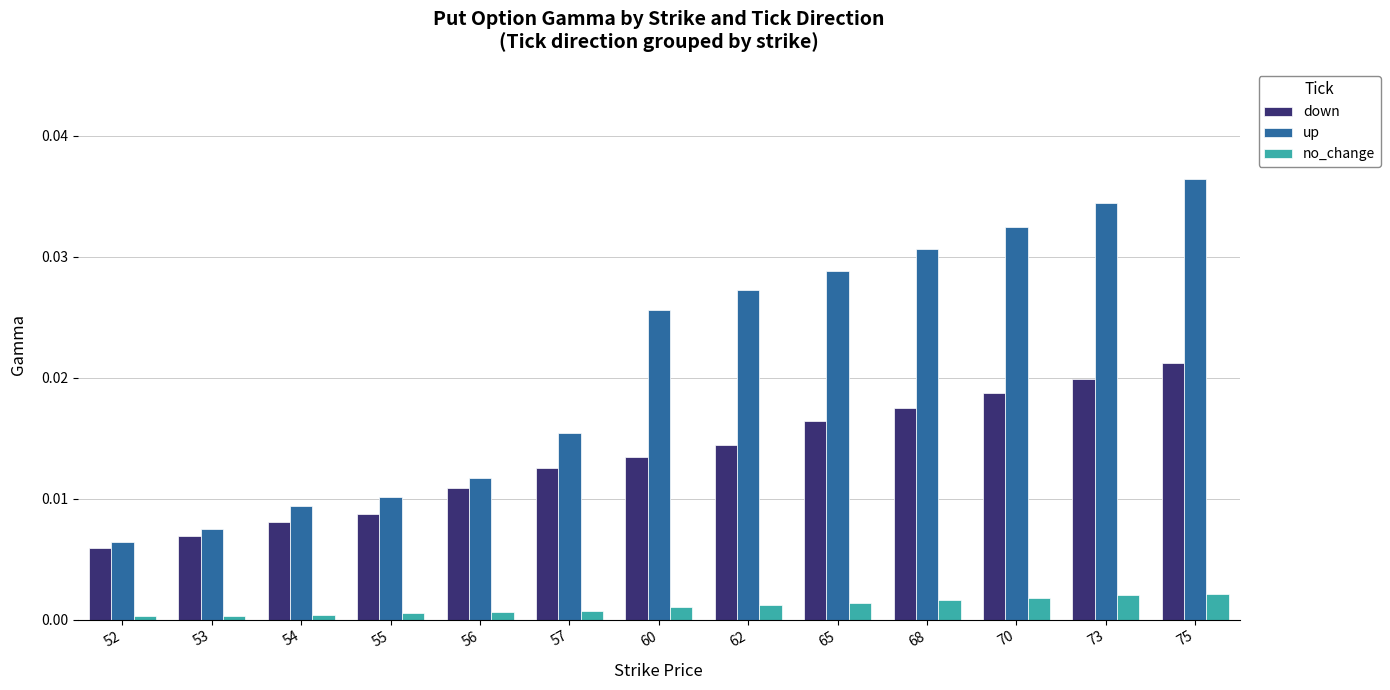

At 62, list the series in order from largest to smallest.

up, down, no_change